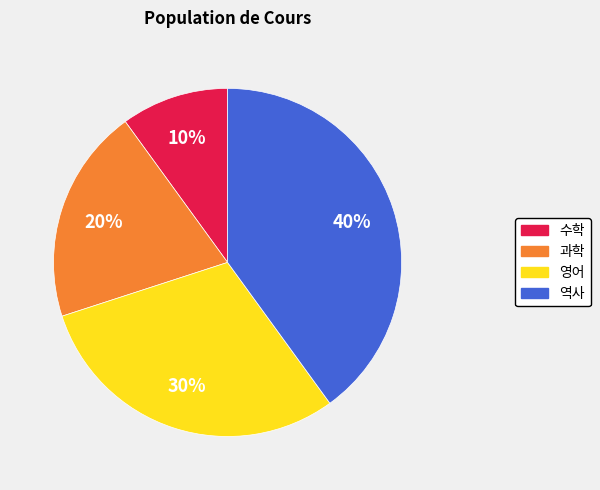

True or false: 영어 accounts for 38% of the total.

False